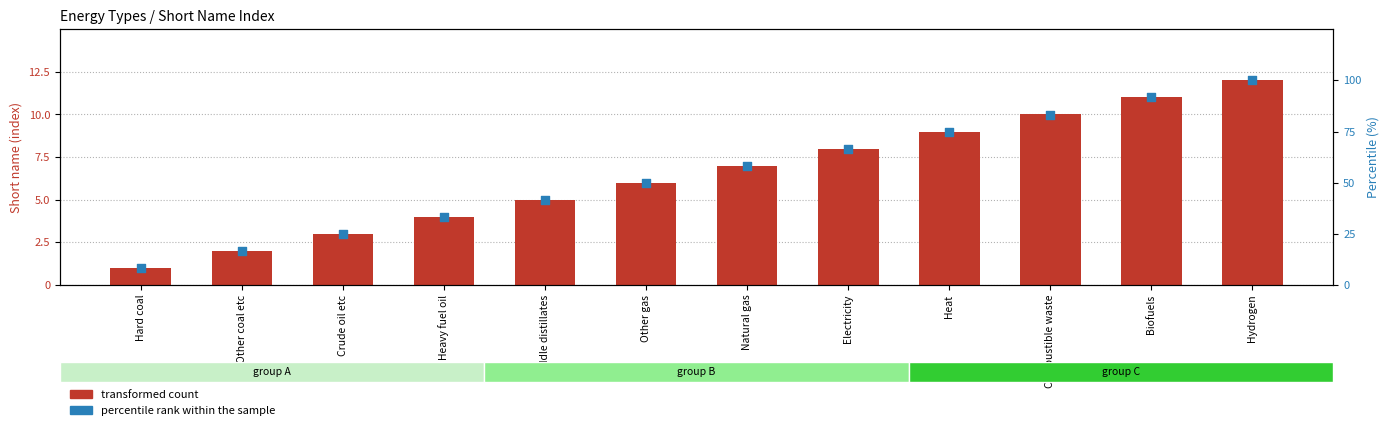

What is the total value across all series at Combustible waste?

93.3